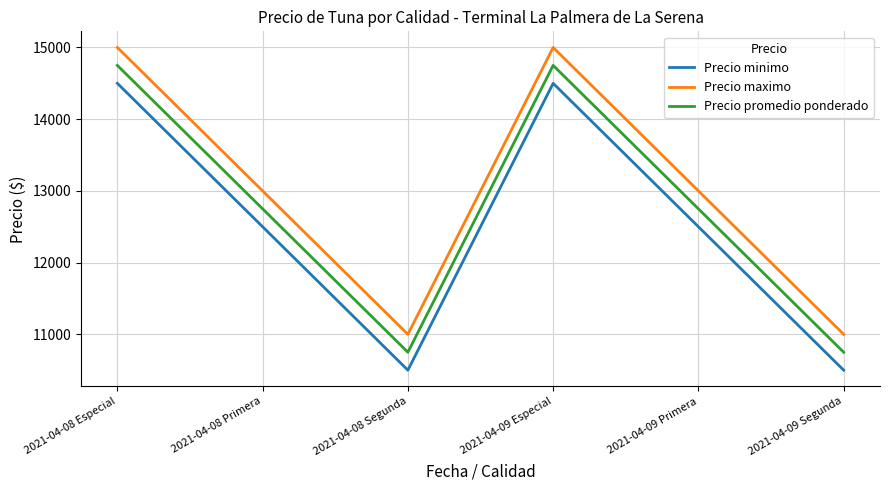

What is the lowest value of the Precio minimo series?

10500